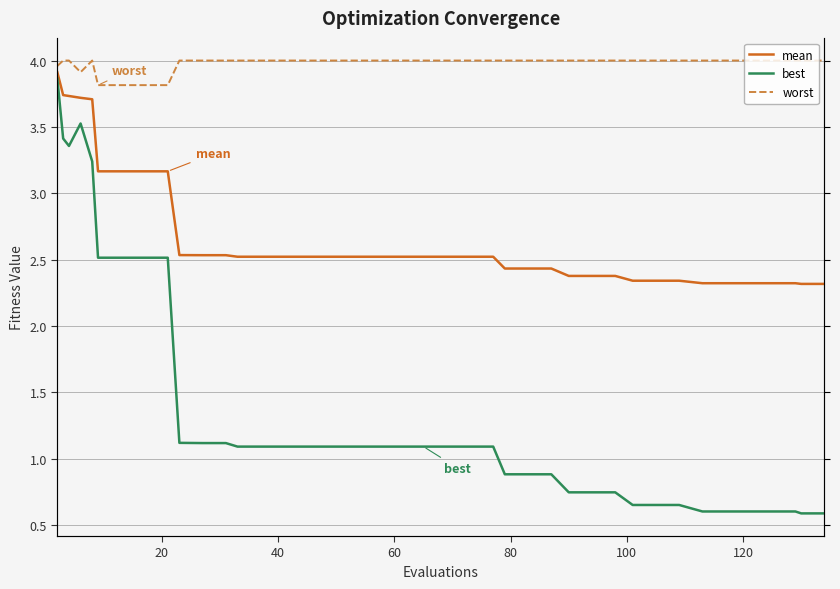

Which series has the widest spread of values?

best